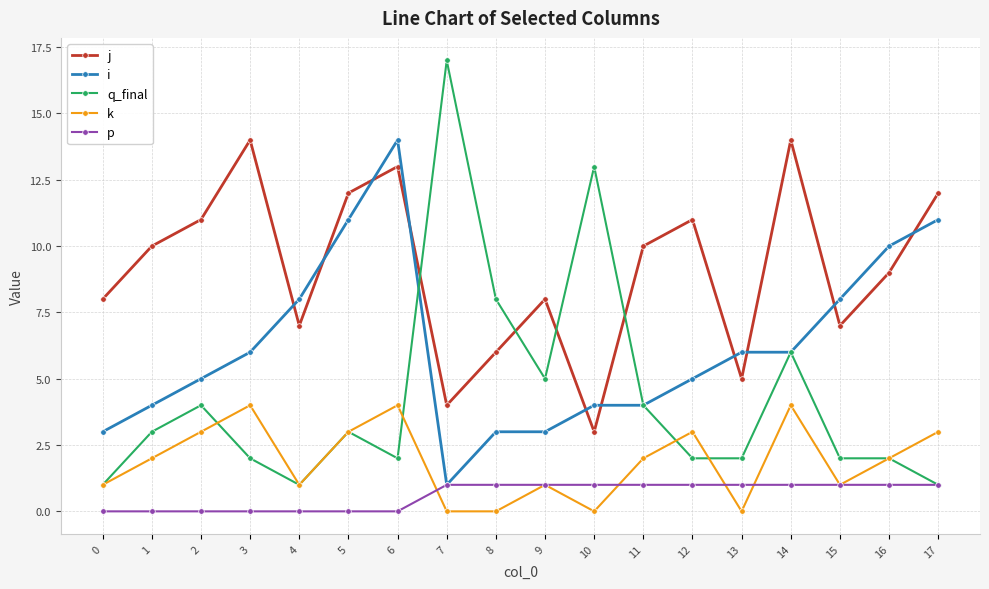

Rank the series by their average value, from highest to lowest.

j, i, q_final, k, p